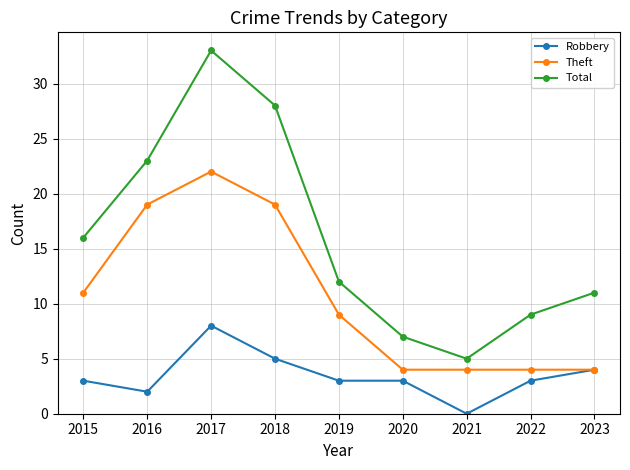

At which label does Robbery reach its minimum?

2021